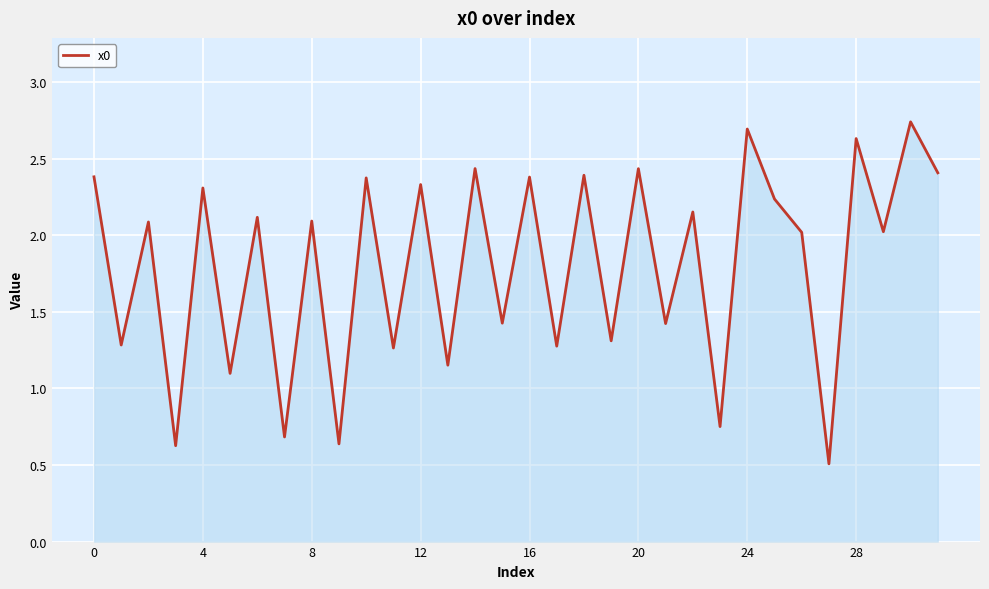

What is the smallest value displayed?

0.5